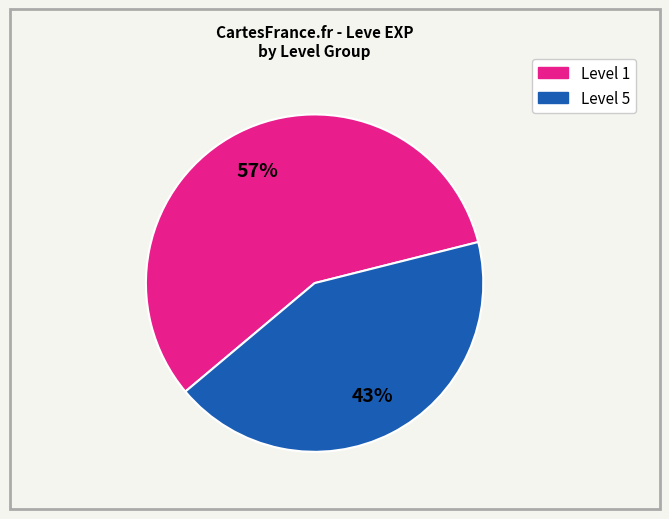

Count the number of slices in the pie.

2